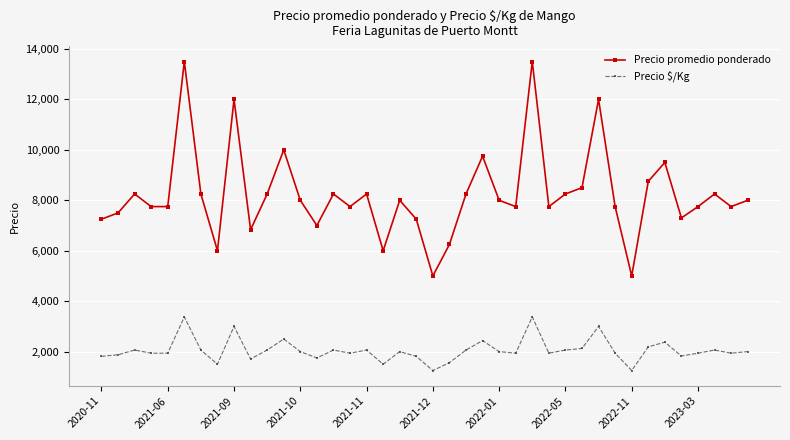

True or false: Precio promedio ponderado has more than 0 points higher than both neighbors.

True